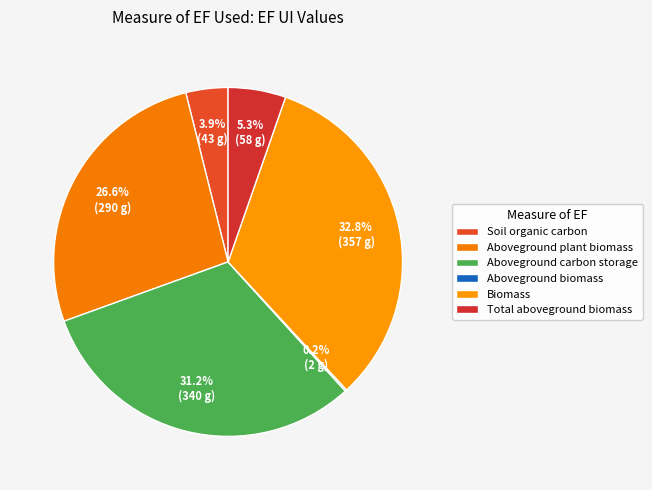

Between Biomass and Aboveground carbon storage, which is larger?

Biomass